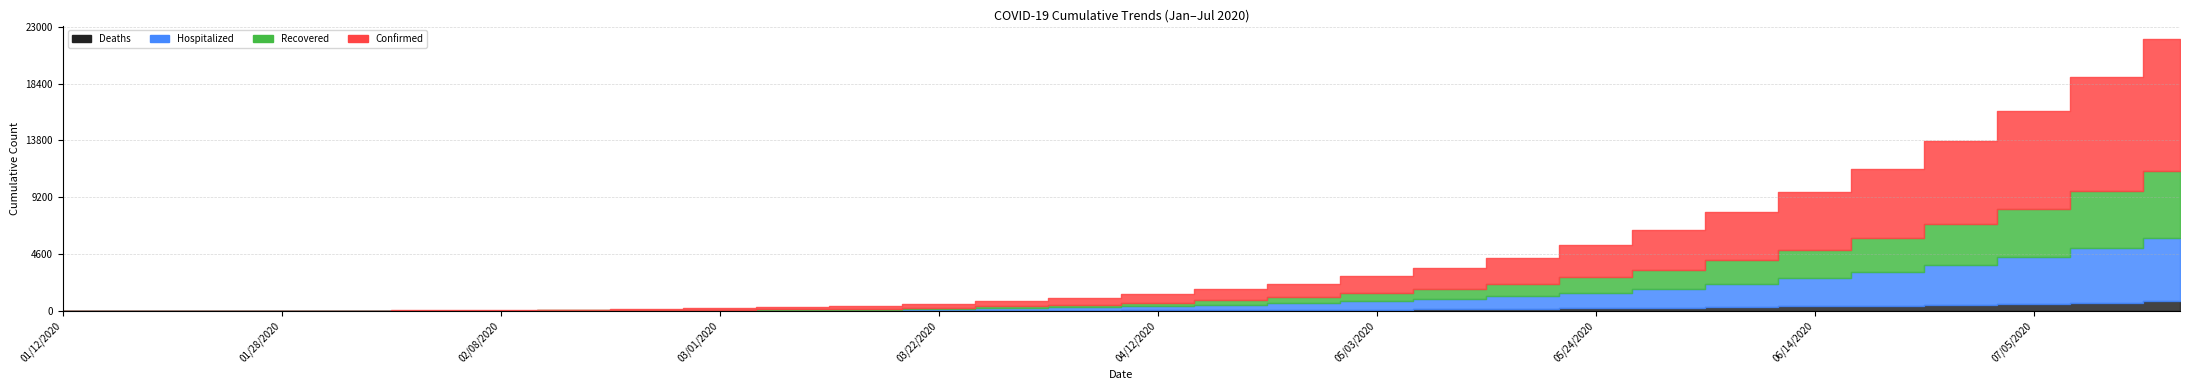

Reading left to right, what are all the values shown in this chart?

Confirmed: 1	2	4	14	19	25	32	50	75	110	160	220	310	420	550	700	900	1100	1400	1700	2100	2600	3200	3900	4700	5600	6700	7900	9200	10700
Recovered: 0	0	2	6	8	10	11	18	28	42	60	85	120	170	230	300	400	510	650	800	1000	1250	1550	1900	2300	2750	3300	3900	4600	5400
Hospitalized: 1	2	2	8	11	15	22	30	42	58	78	105	145	195	255	325	420	530	670	820	1010	1250	1540	1880	2270	2700	3230	3800	4450	5100
Deaths: 0	0	0	0	0	0	0	1	2	4	7	11	17	25	35	48	65	85	110	140	175	215	260	310	370	435	510	595	690	795